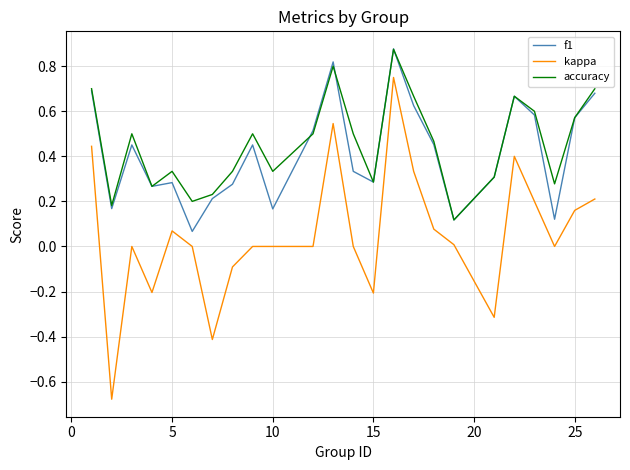

Count the number of categories in the chart.

24